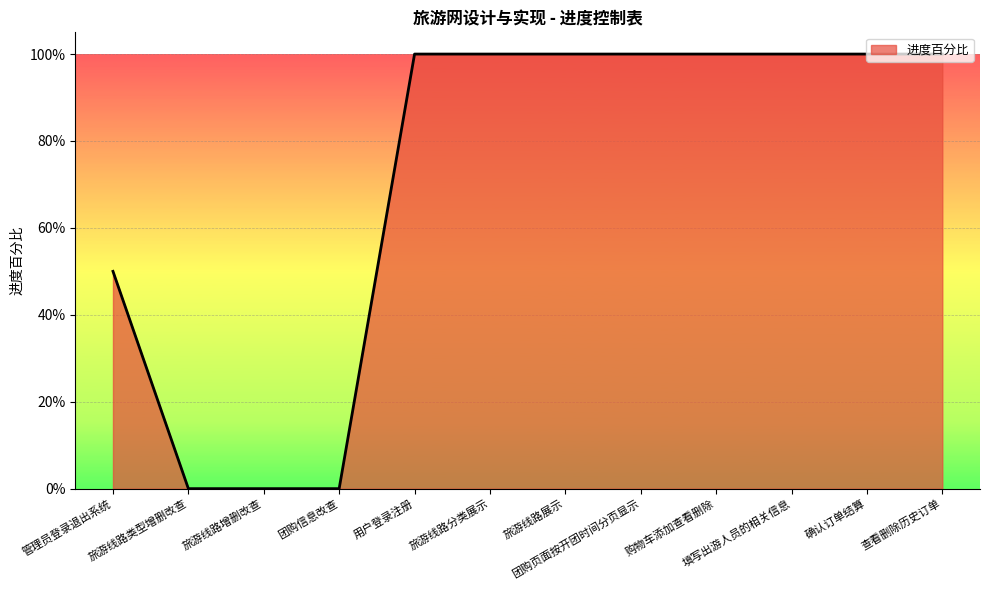

True or false: the data has more than 0 interior local peaks.

False